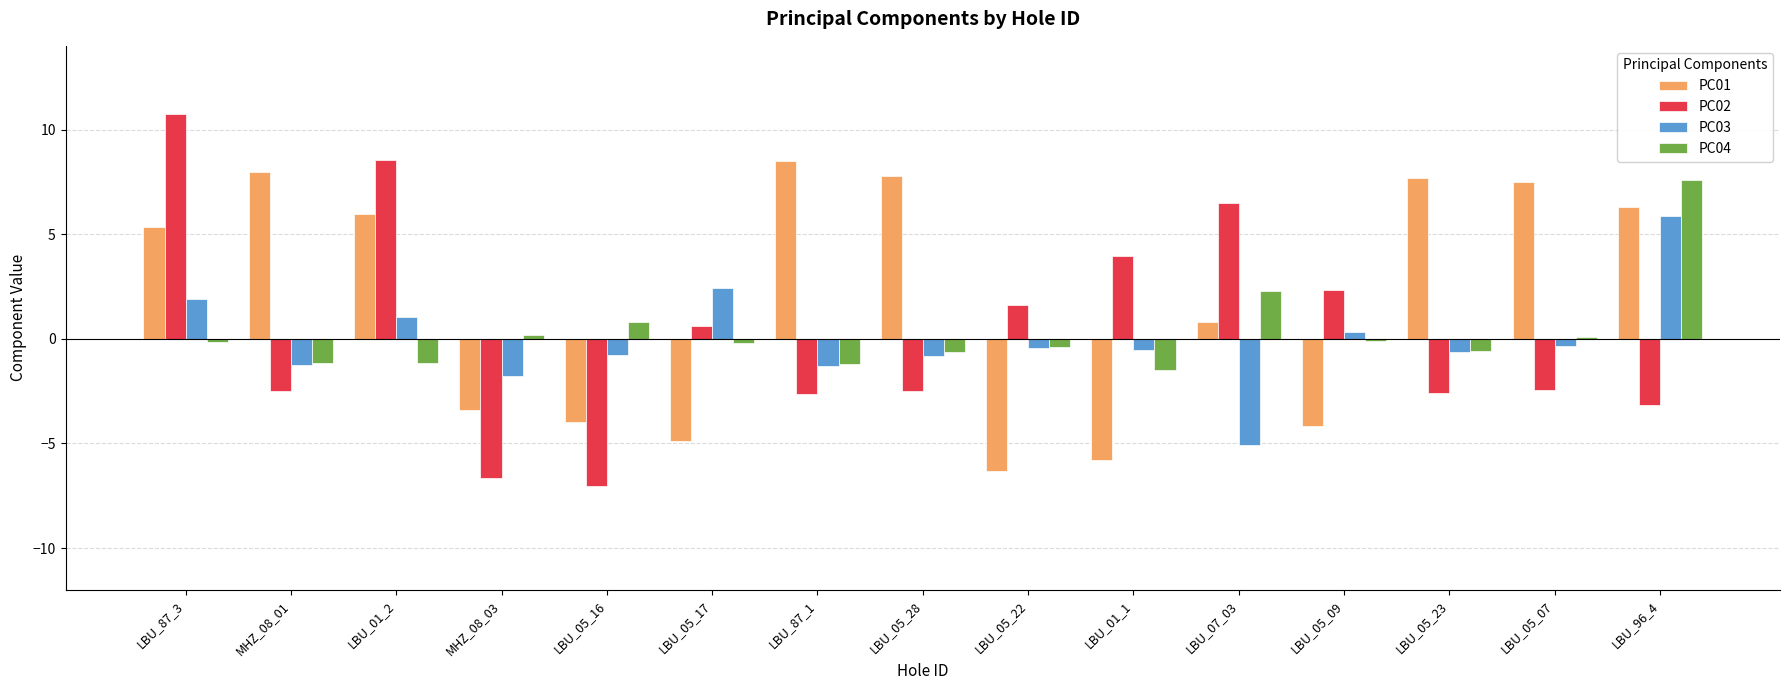

How many positive values does the PC03 series have?

5